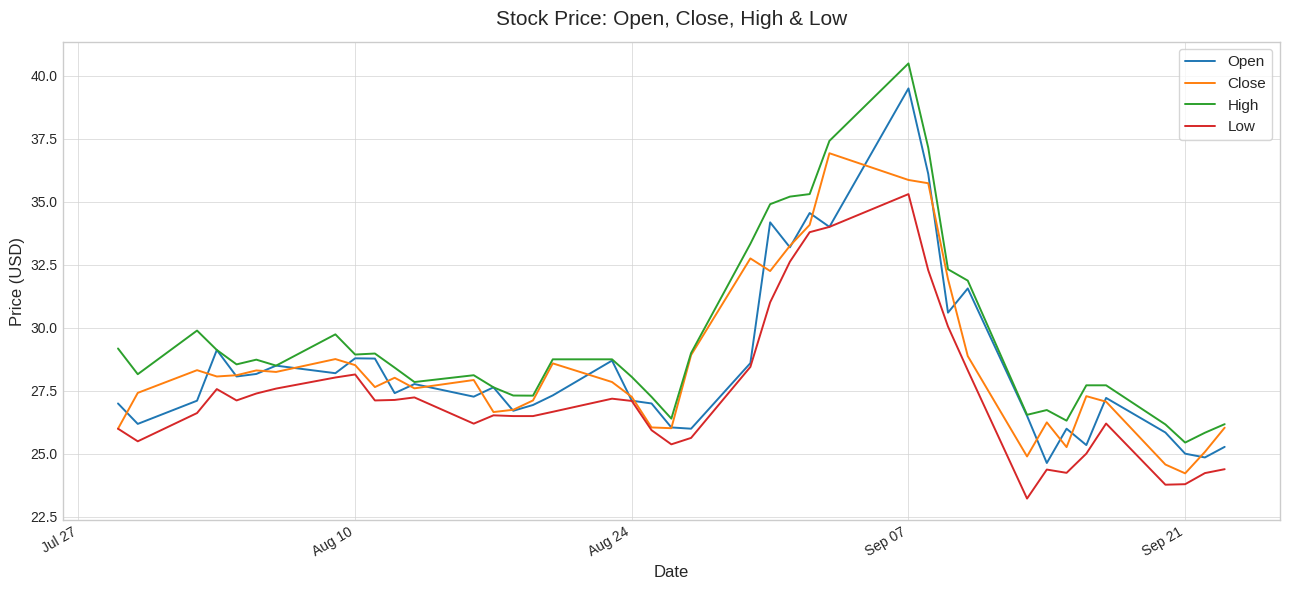

Rank the series by their maximum value, from highest to lowest.

High, Open, Close, Low